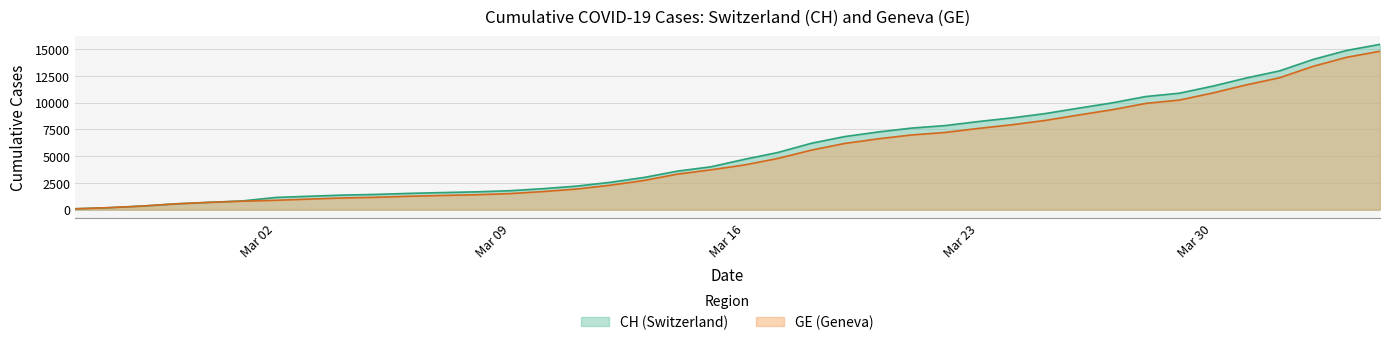

True or false: GE has a value of 57 at 2020-02-26.

False